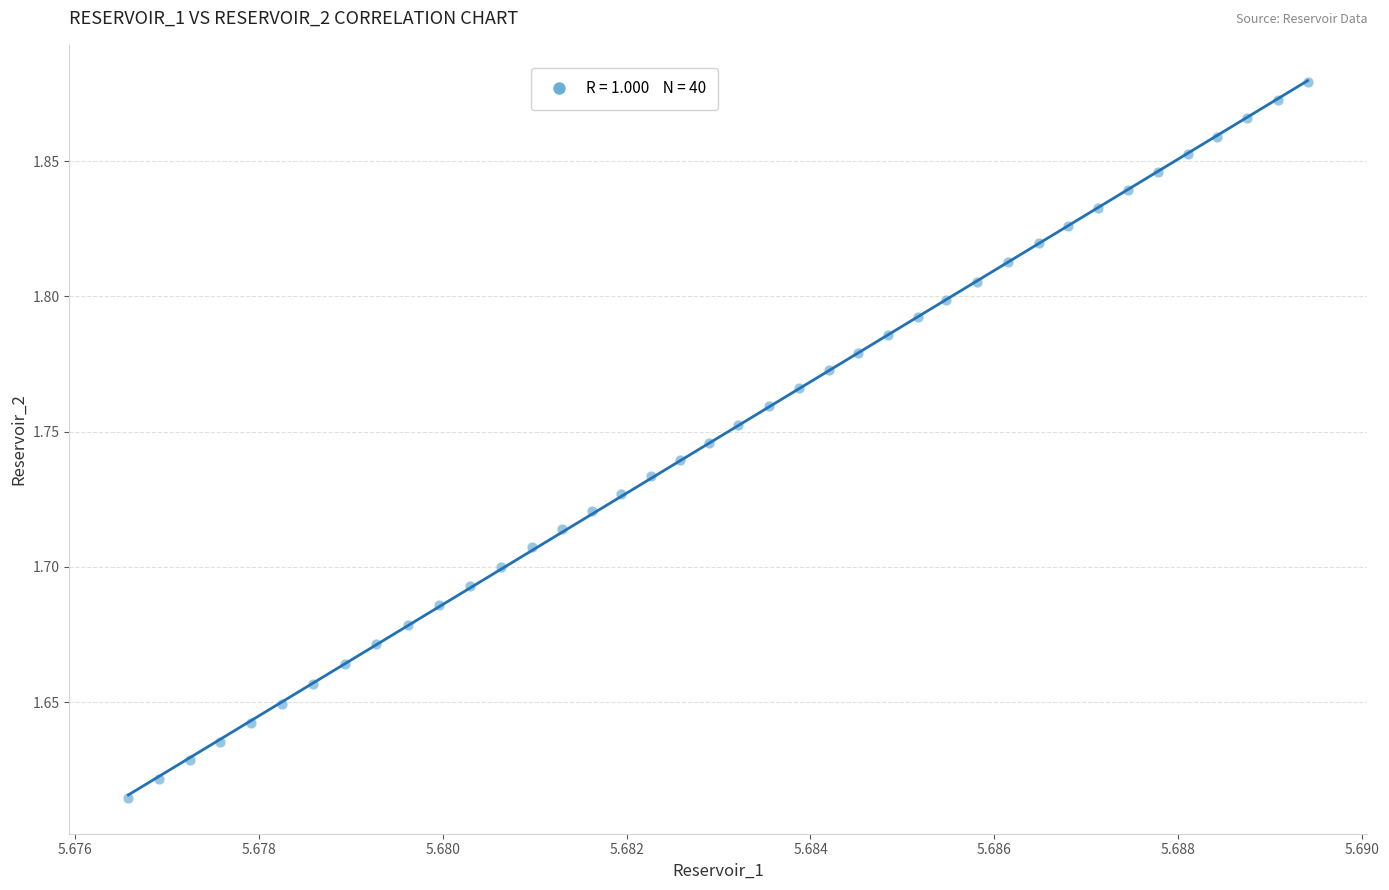

What is the range of Y values (max minus min)?

0.3